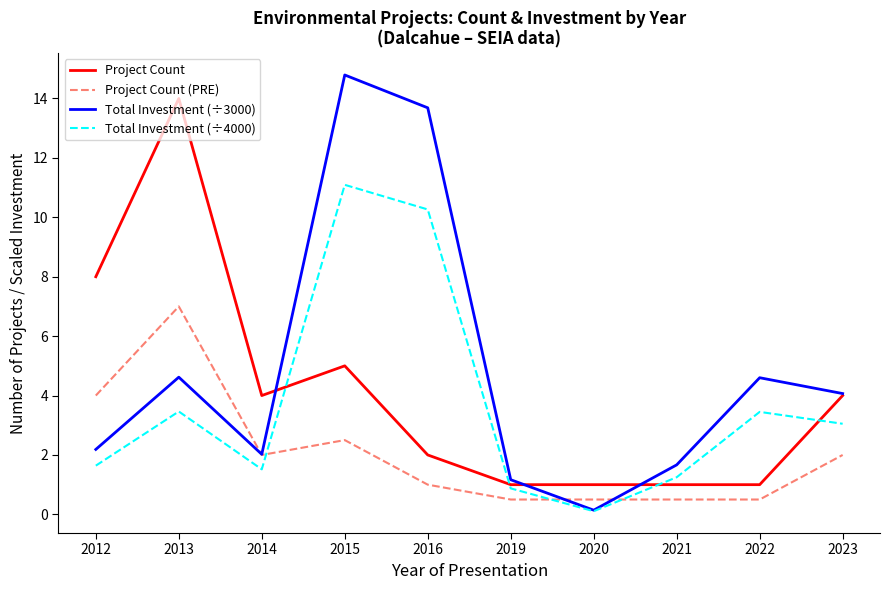

What is the spread (max minus min) of values at 2019?

0.7